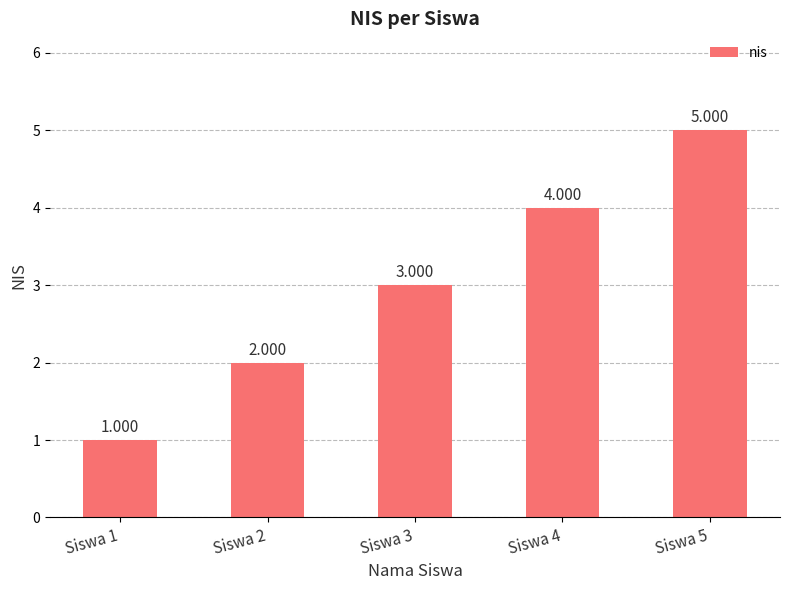

Is it true that the value at Siswa 2 is 4?

False